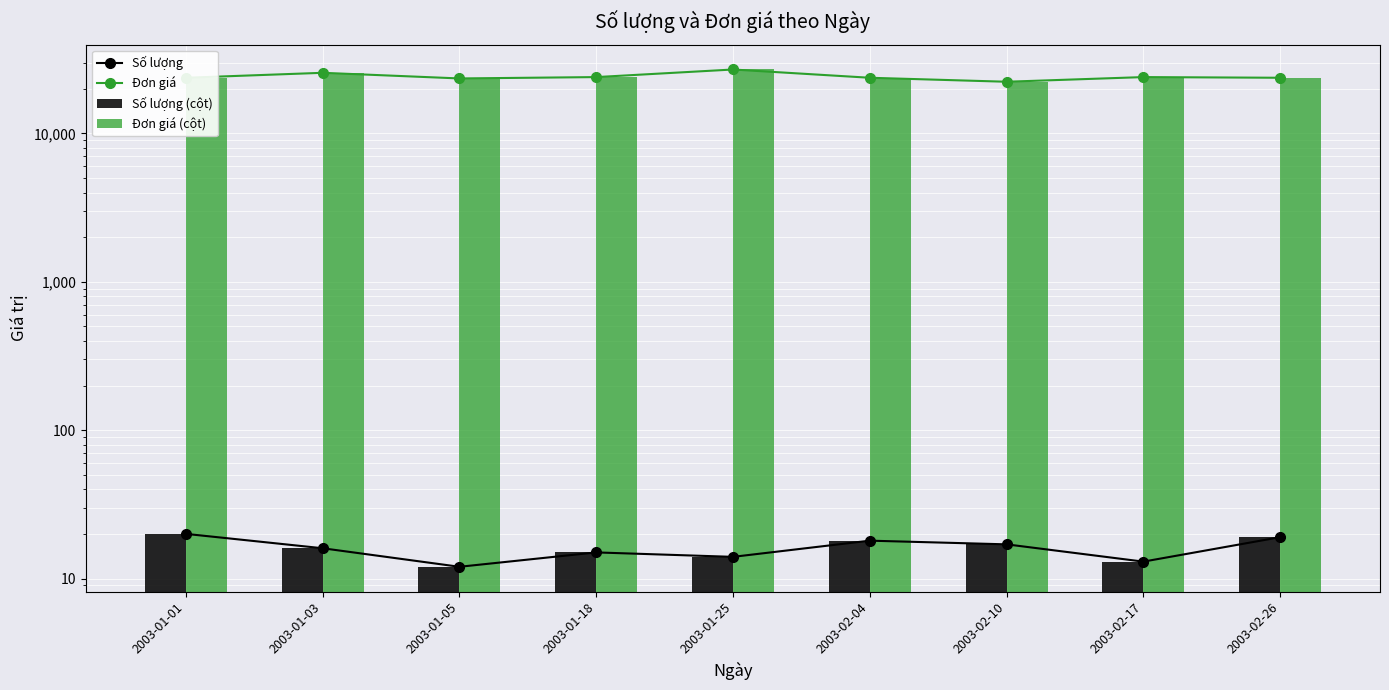

Does the chart contain stacked bars?

No